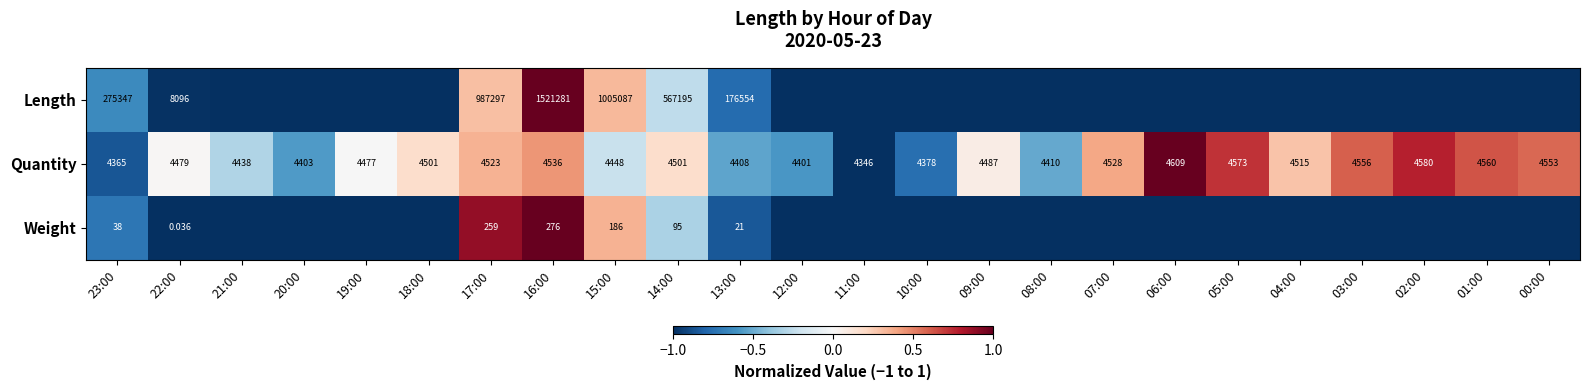

Is the value of Quantity at 16:00 greater than the value of Weight at 17:00?

Yes